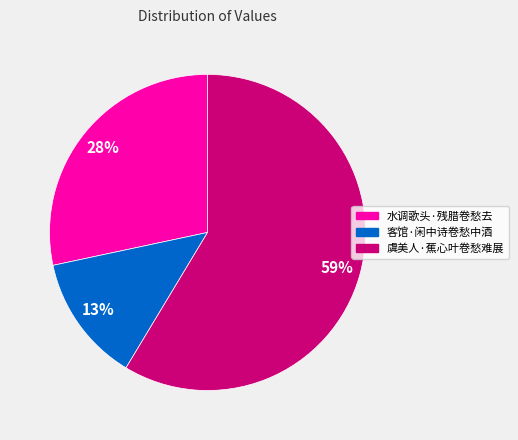

Rank the categories by value from lowest to highest.

客馆·闲中诗卷愁中酒, 水调歌头·残腊卷愁去, 虞美人·蕉心叶卷愁难展